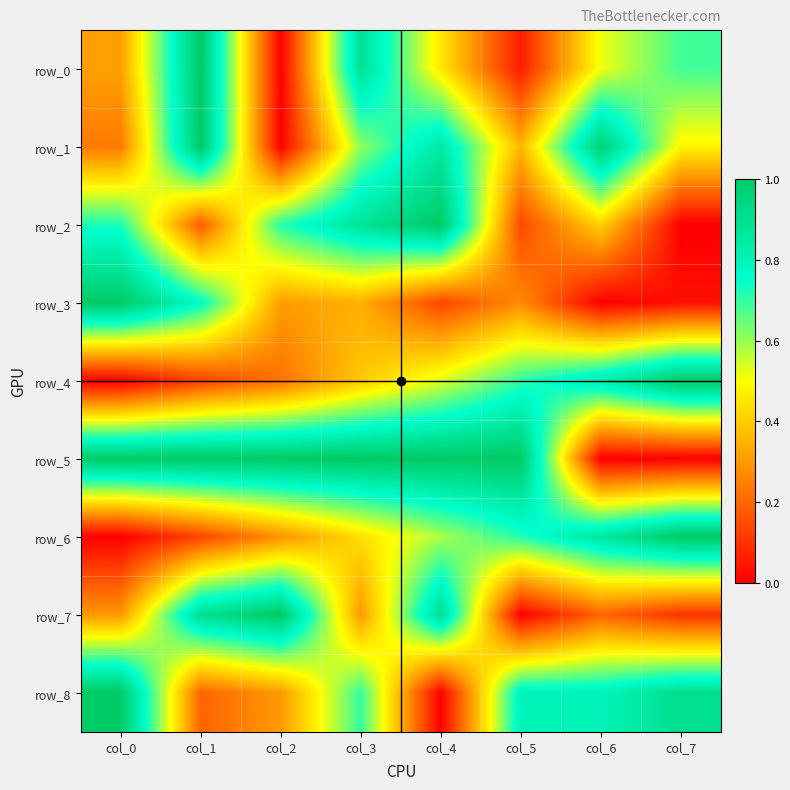

Where is row_7 nearest to the value 0?

col_5